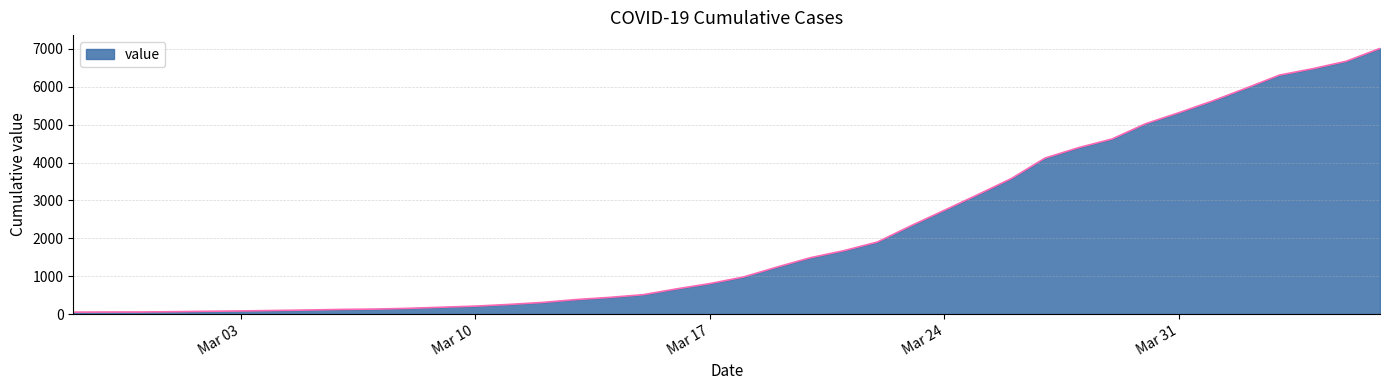

What is the difference between the maximum and minimum values?

6963